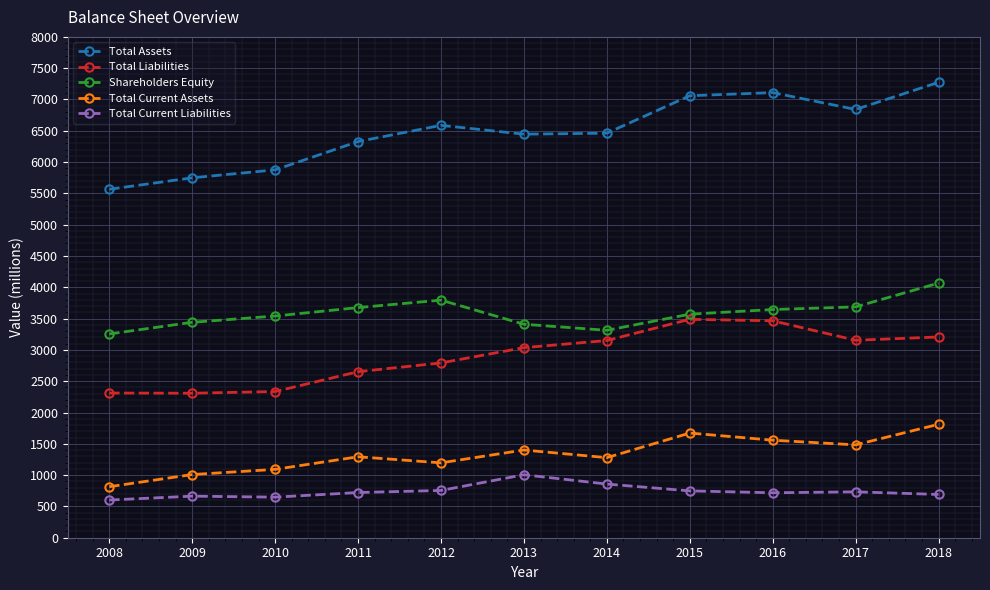

The value of Shareholders Equity at 2014 is 5509. True or false?

False